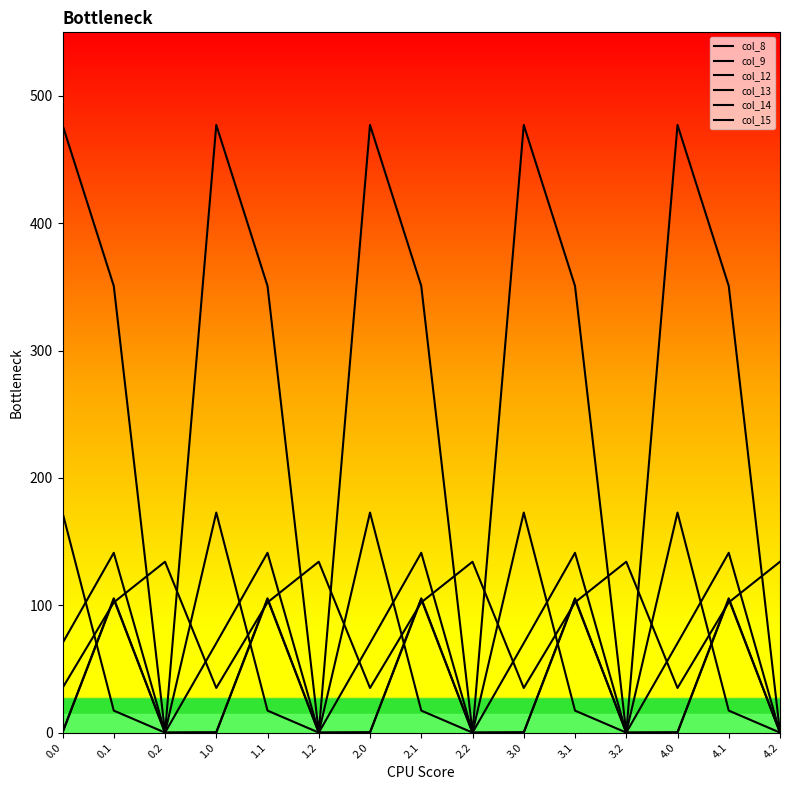

Does the chart display data point markers on the line(s)?

No